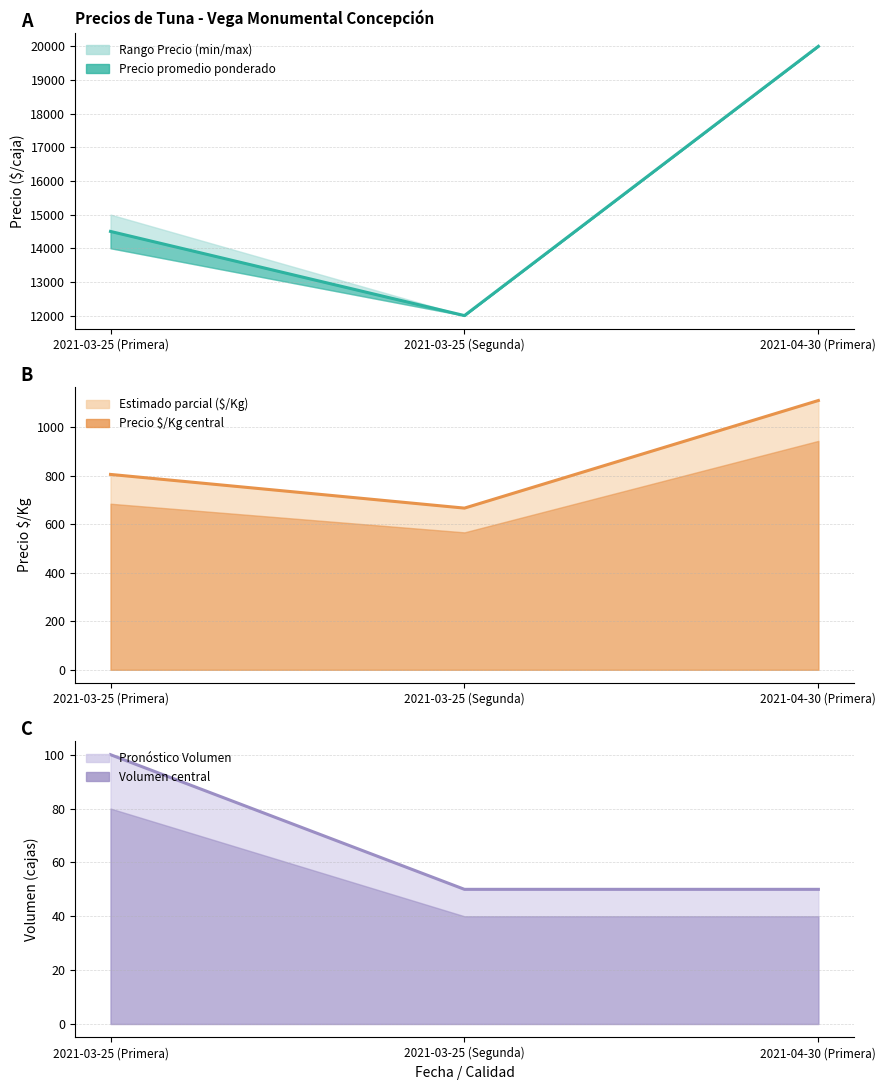

What is the value of the Precio maximo point at the 2nd from the left?

667